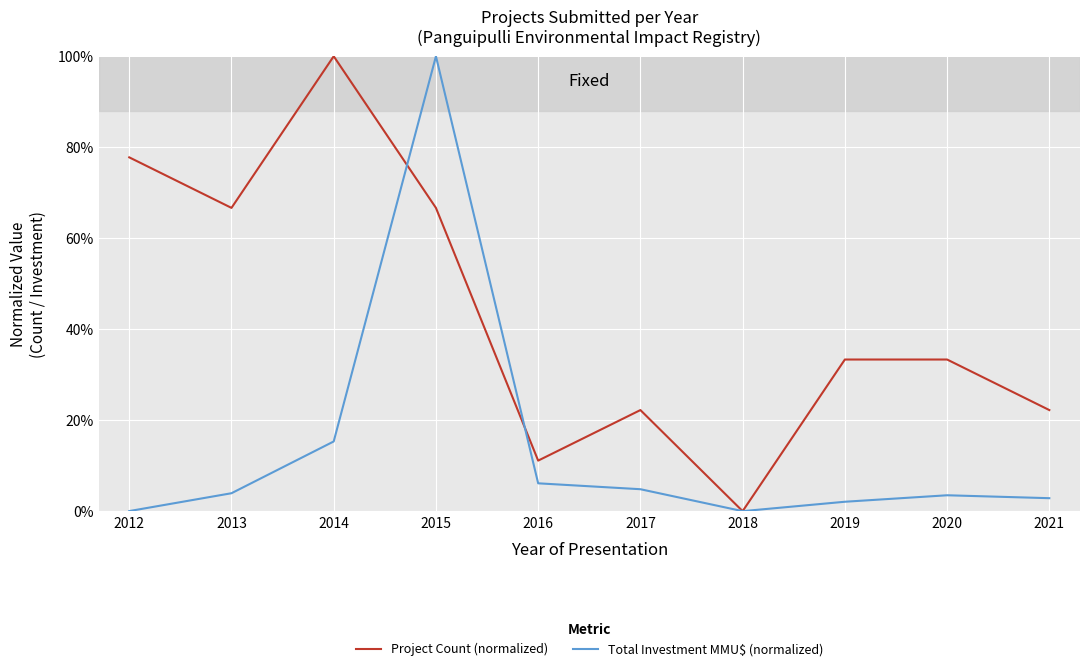

What are all the series names shown in the legend?

Project Count (normalized), Total Investment MMU$ (normalized)